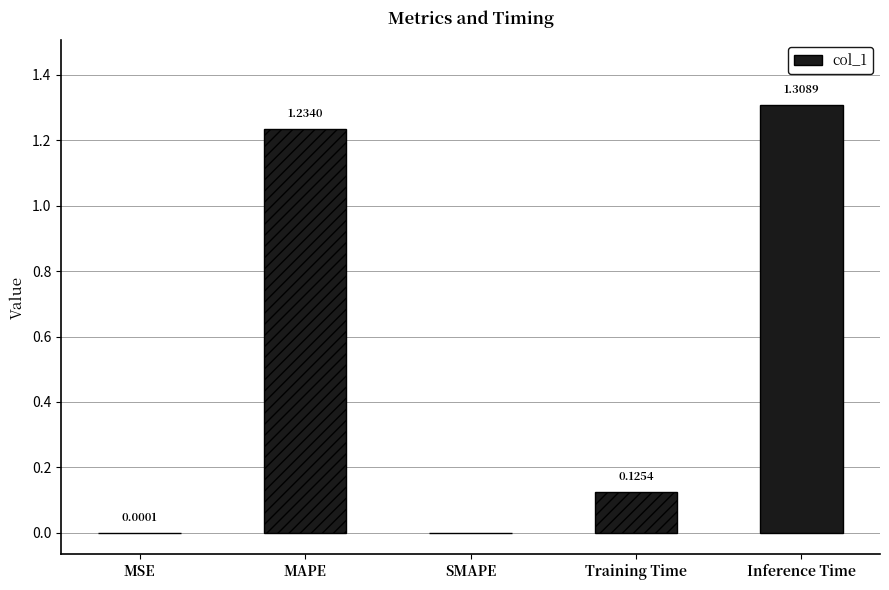

At which label is the value closest to 0?

SMAPE